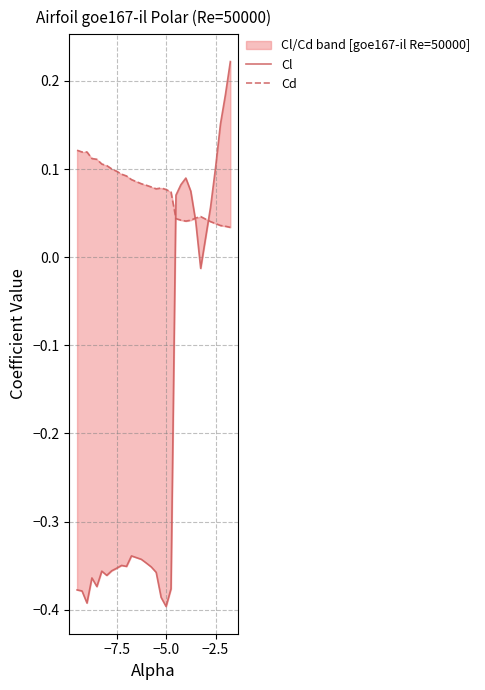

Does the chart have visible grid lines?

Yes